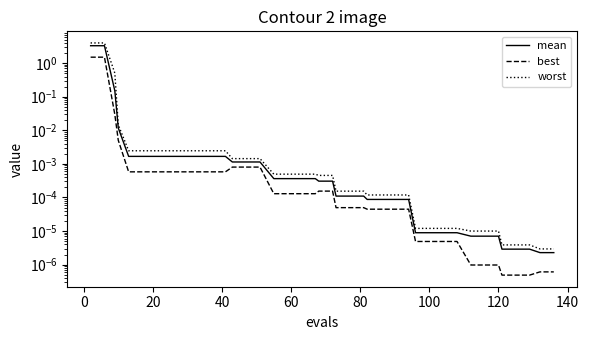

Which series has the widest spread of values?

worst